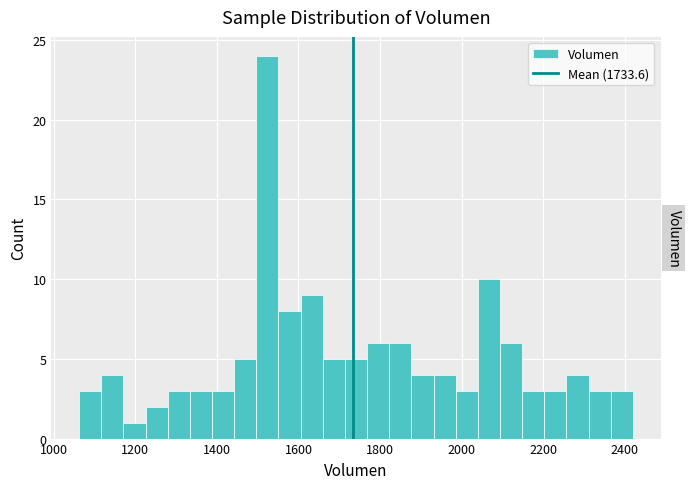

Read against the x-axis, roughly where is the centre of the tallest bar?

1520